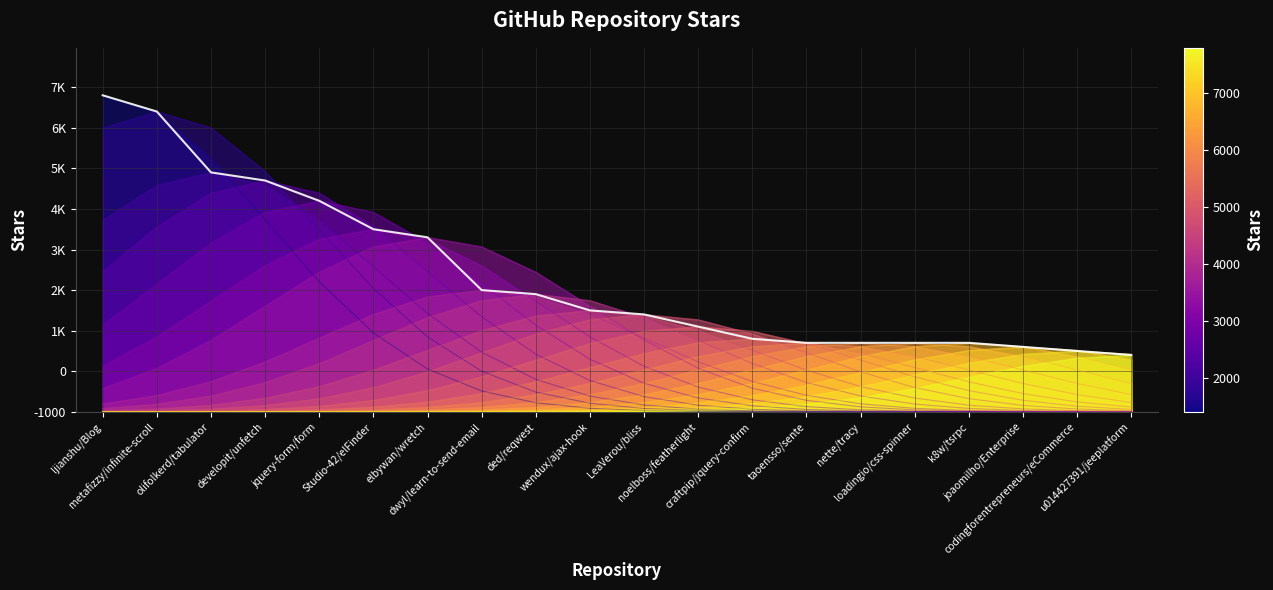

Which has a higher value, dwyl/learn-to-send-email or olifolkerd/tabulator?

olifolkerd/tabulator